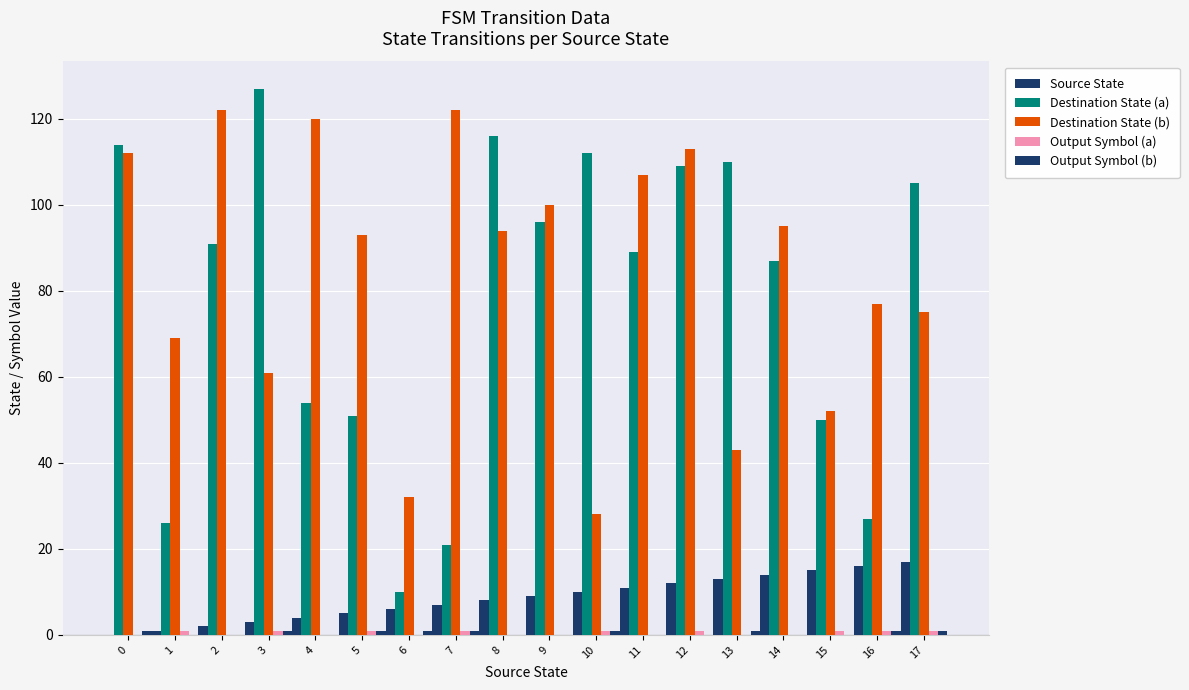

Does the chart contain stacked bars?

No